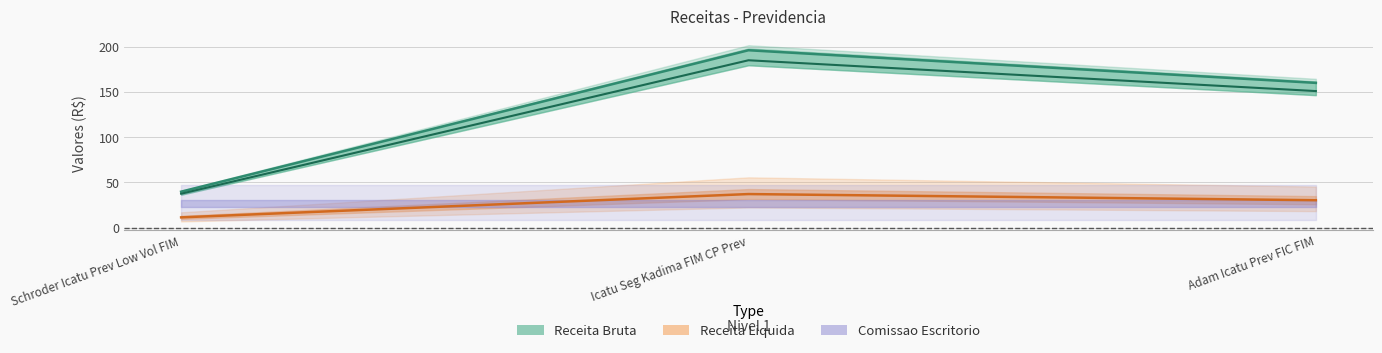

What are all the series names shown in the legend?

Receita Bruta, Receita Liquida, Comissao Escritorio